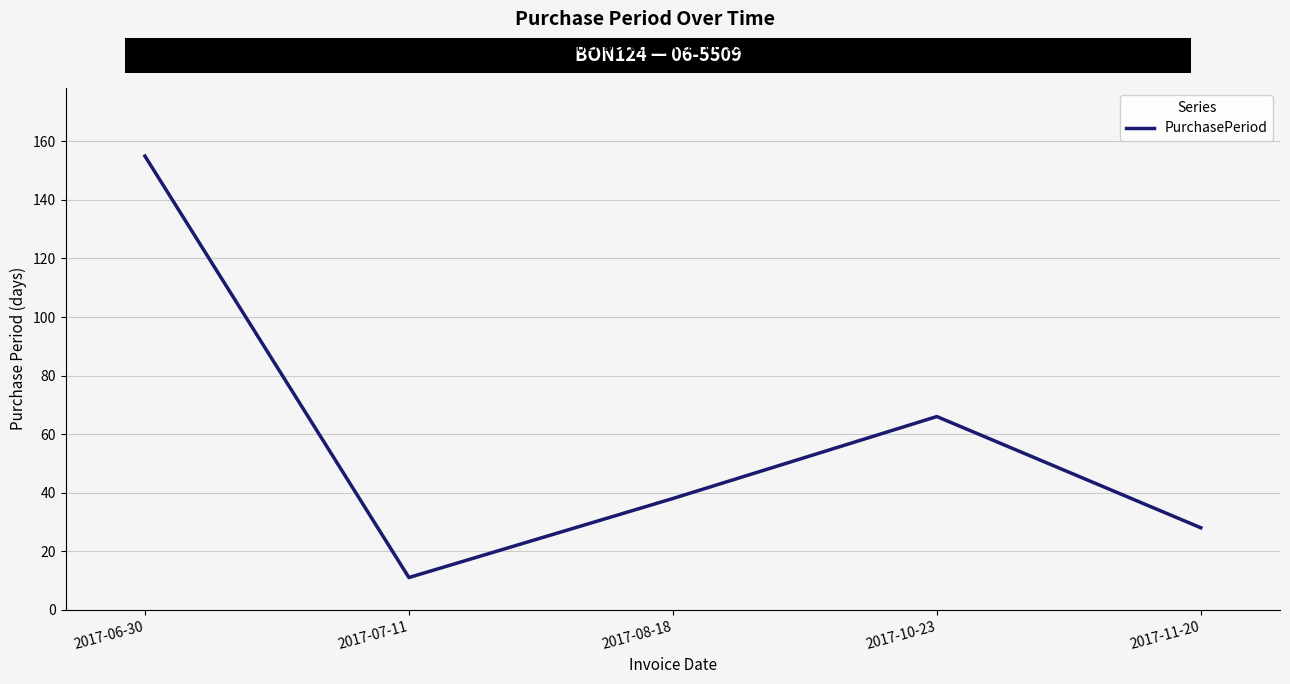

What is the difference between the values at 2017-06-30 and 2017-07-11?

144